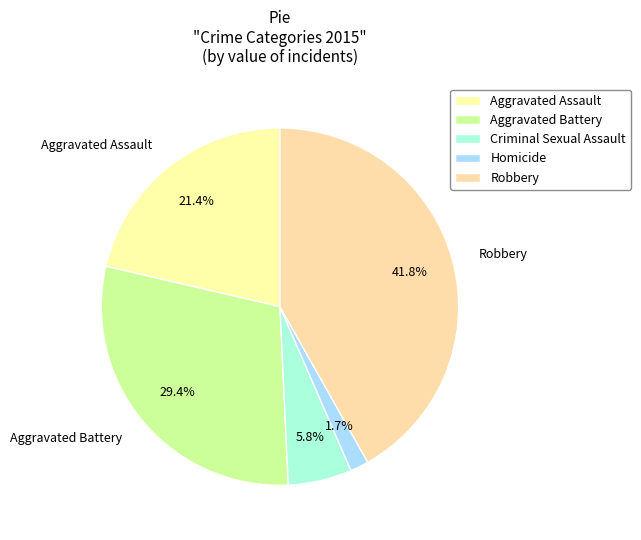

The Robbery slice represents 42% of the pie. True or false?

True